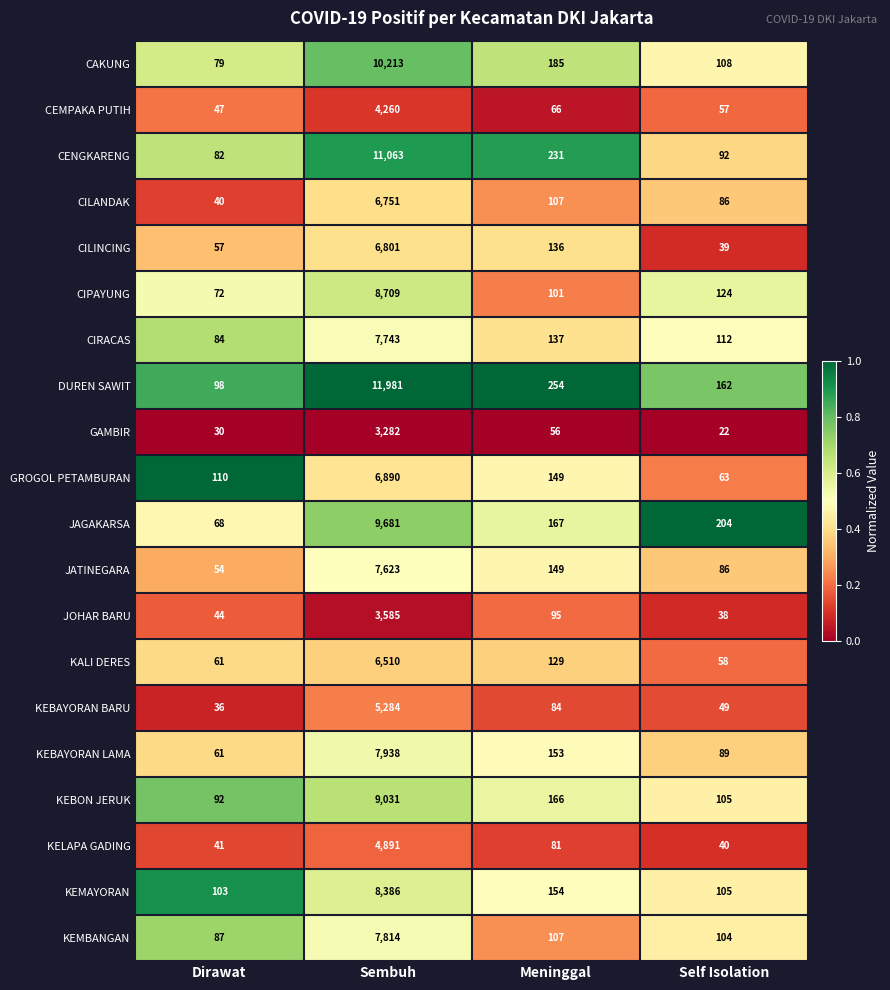

What is the difference between the KEBAYORAN BARU values at Self Isolation and Dirawat?

13